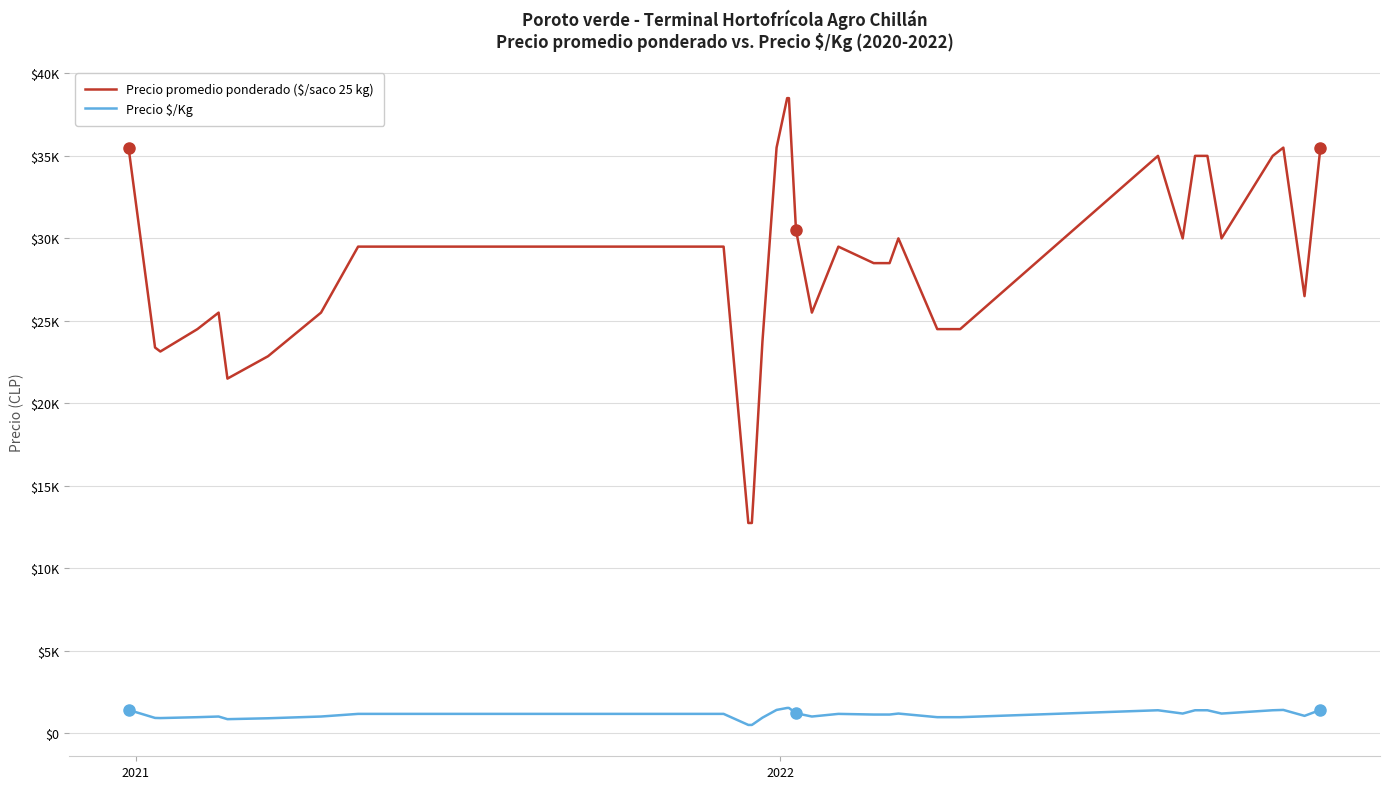

Reading left to right, transcribe all the data shown in this chart.

Precio promedio ponderado ($/saco 25 kg): 35500	23385	23143	24500	25500	21500	22857	25500	29500	29500	29500	29500	12750	12750	12750	14500	23750	35500	38500	38500	30500	25500	29500	28500	28500	28500	30000	29500	24500	24500	24500	35000	30000	35000	35000	30000	35000	35500	26500	35500
Precio $/Kg: 1420	935	926	980	1020	860	914	1020	1180	1180	1180	1180	510	510	510	580	950	1420	1540	1540	1220	1020	1180	1140	1140	1140	1200	1180	980	980	980	1400	1200	1400	1400	1200	1400	1420	1060	1420